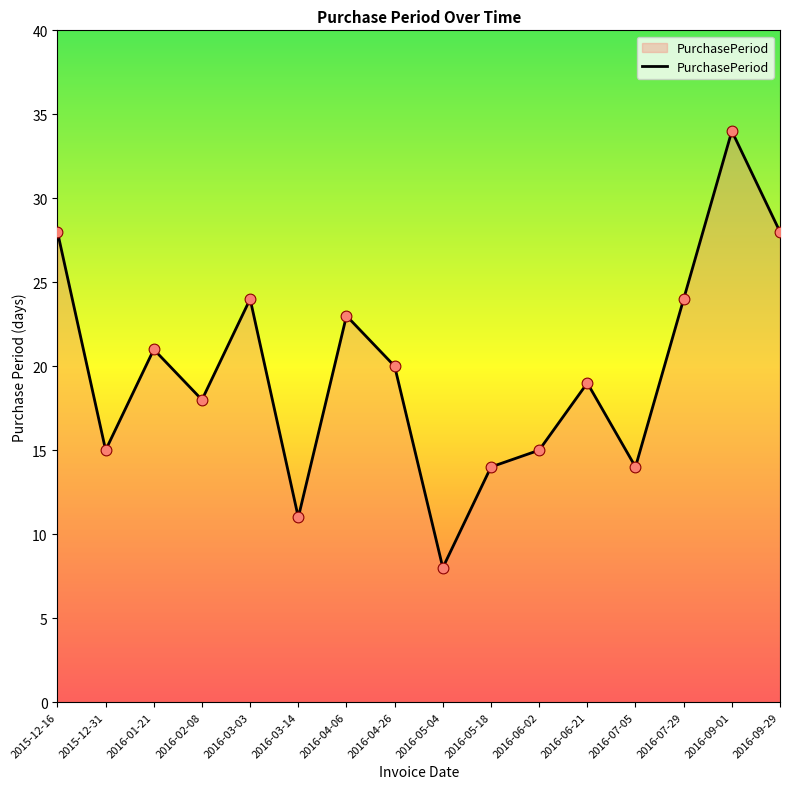

Between 2015-12-31 and 2016-04-06, which is larger?

2016-04-06